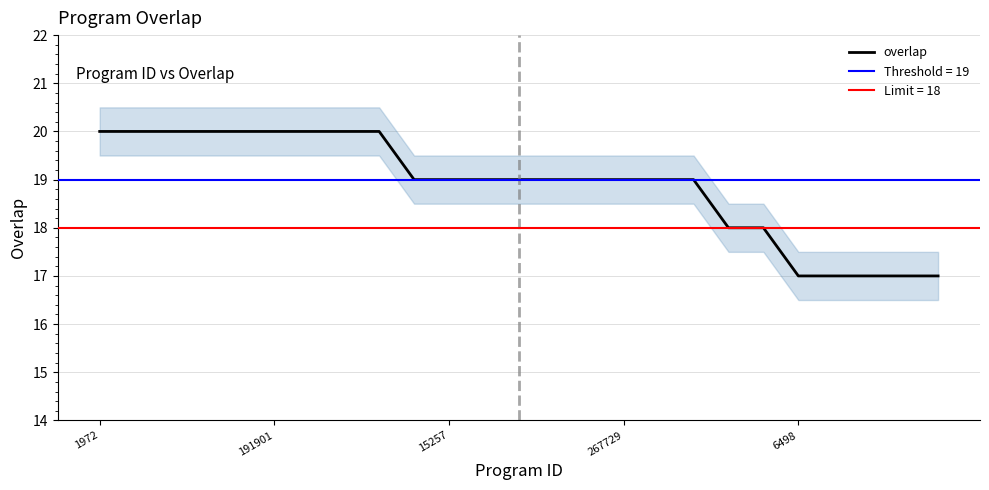

Count the number of values greater than 19.

9